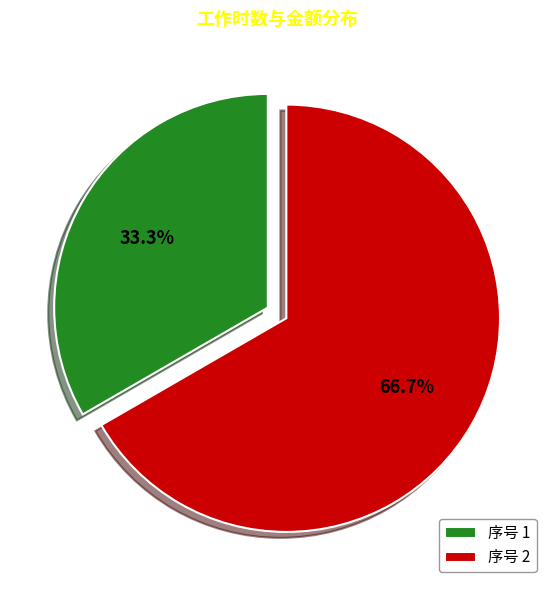

Rank the categories by value from highest to lowest.

序号 2, 序号 1